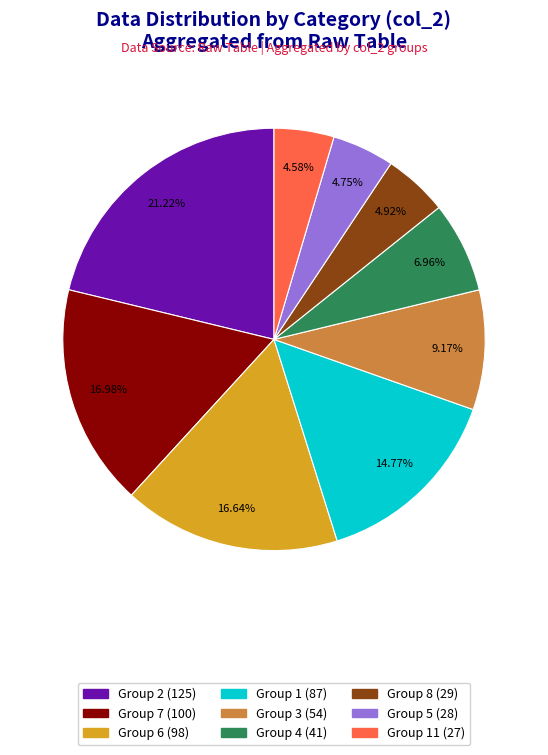

Do 16.98% and 21.22% together represent more than half of the pie?

No